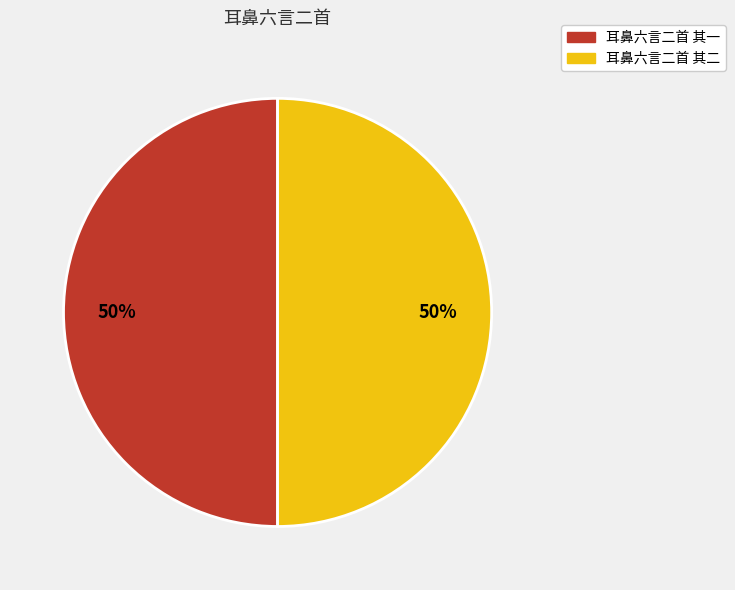

How many slices are in this pie chart?

2